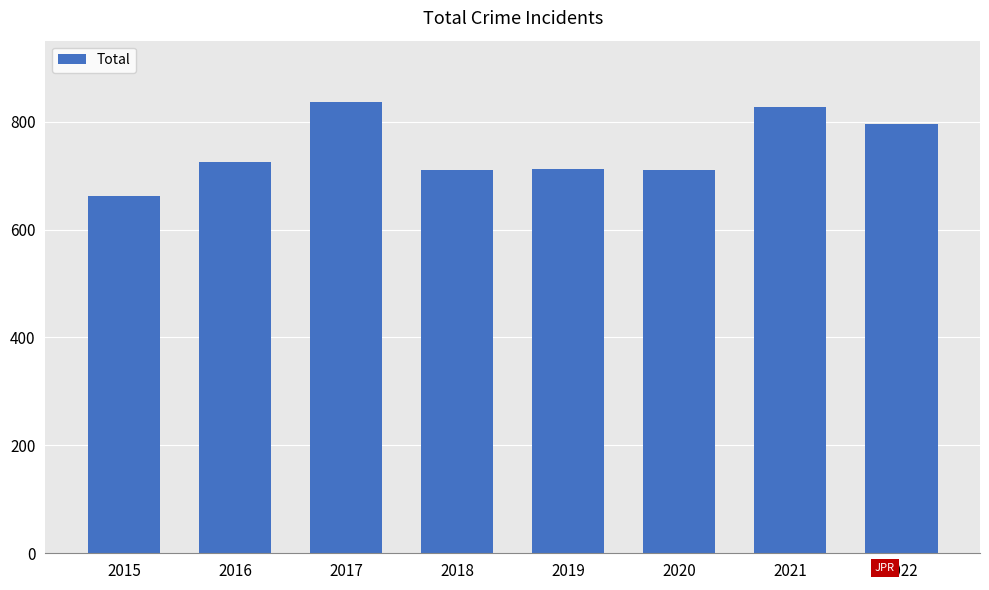

How many categories are shown in the chart?

8